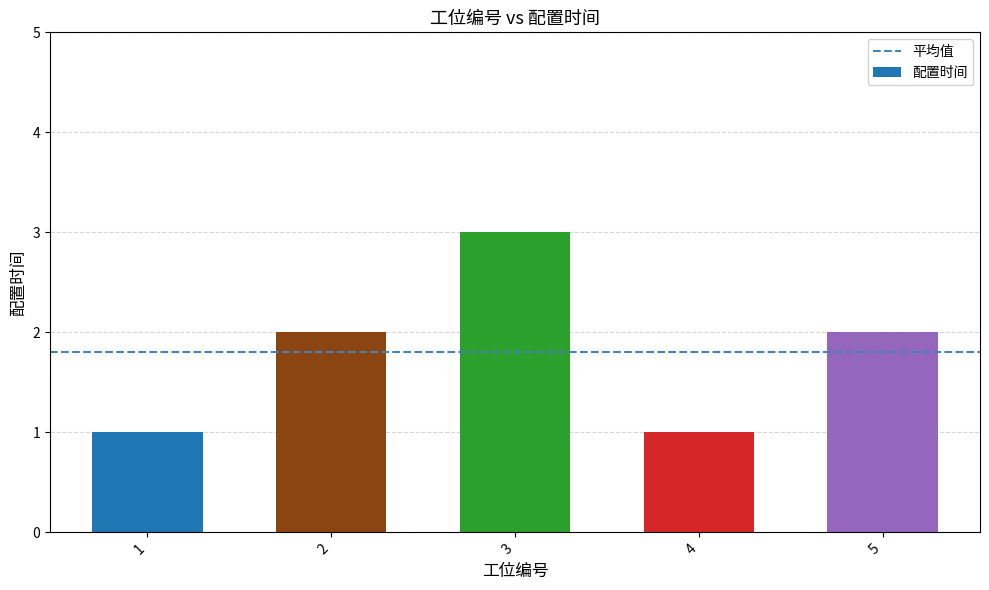

Reading right to left, what are all the values shown in this chart?

2	1	3	2	1